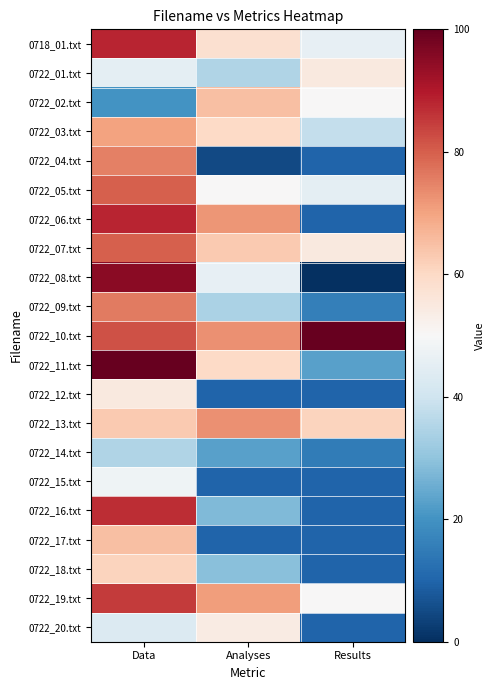

Reading left to right, extract all data points from this chart.

0718_01.txt: Data=88	Analyses=58	Results=46
0722_01.txt: Data=45	Analyses=35	Results=55
0722_02.txt: Data=20	Analyses=65	Results=50
0722_03.txt: Data=70	Analyses=60	Results=38
0722_04.txt: Data=75	Analyses=5	Results=10
0722_05.txt: Data=80	Analyses=50	Results=45
0722_06.txt: Data=88	Analyses=72	Results=10
0722_07.txt: Data=80	Analyses=63	Results=55
0722_08.txt: Data=95	Analyses=46	Results=0
0722_09.txt: Data=76	Analyses=34	Results=16
0722_10.txt: Data=82	Analyses=73	Results=100
0722_11.txt: Data=100	Analyses=60	Results=23
0722_12.txt: Data=55	Analyses=10	Results=10
0722_13.txt: Data=63	Analyses=73	Results=61
0722_14.txt: Data=35	Analyses=23	Results=15
0722_15.txt: Data=48	Analyses=10	Results=10
0722_16.txt: Data=87	Analyses=28	Results=10
0722_17.txt: Data=65	Analyses=10	Results=10
0722_18.txt: Data=61	Analyses=29	Results=10
0722_19.txt: Data=85	Analyses=71	Results=50
0722_20.txt: Data=43	Analyses=54	Results=10